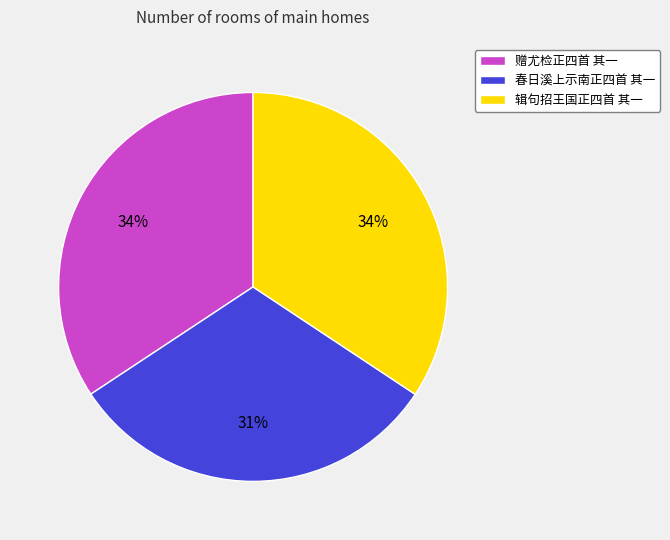

The 辑句招王国正四首 其一 slice represents 34% of the pie. True or false?

True